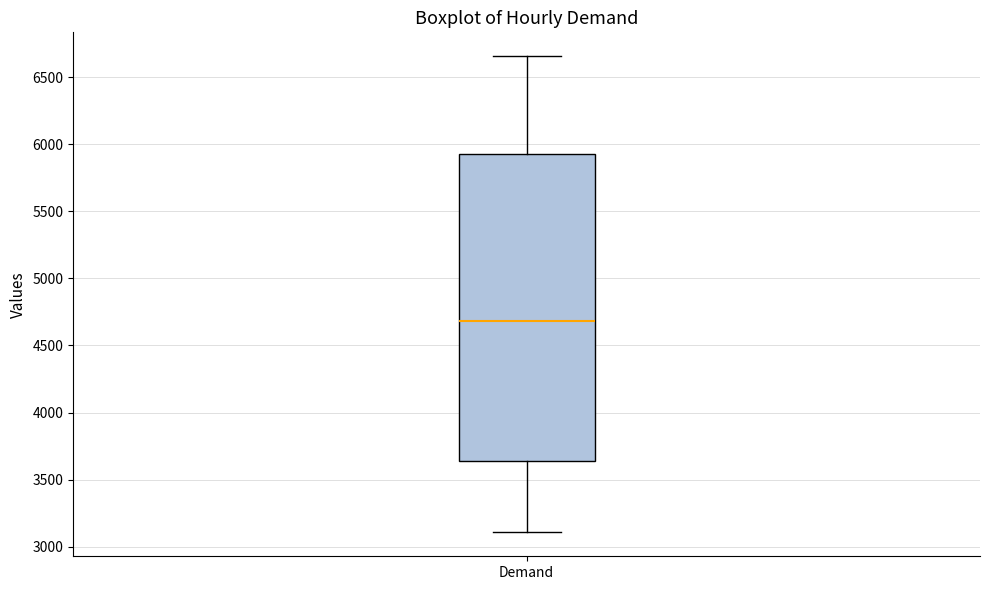

Transcribe this box plot: give where the median line is, the range the box spans, and where the two whiskers end, as read against the y-axis. The values are not printed on the chart, so give them approximately, as read against the axis.

median 4700, box 3650 to 5950, whiskers 3100 to 6650